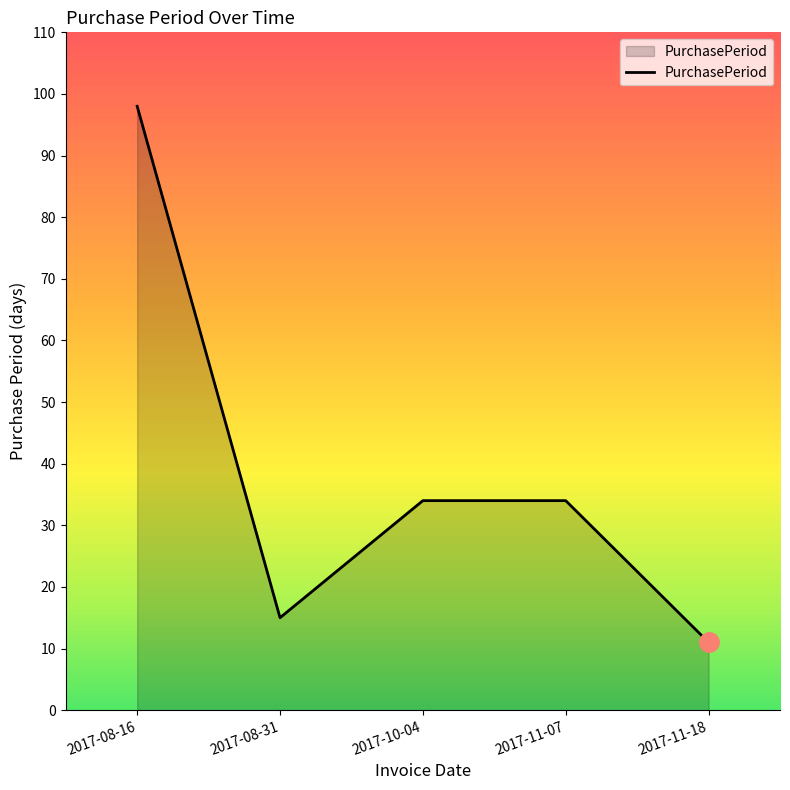

What is the greatest value displayed?

98